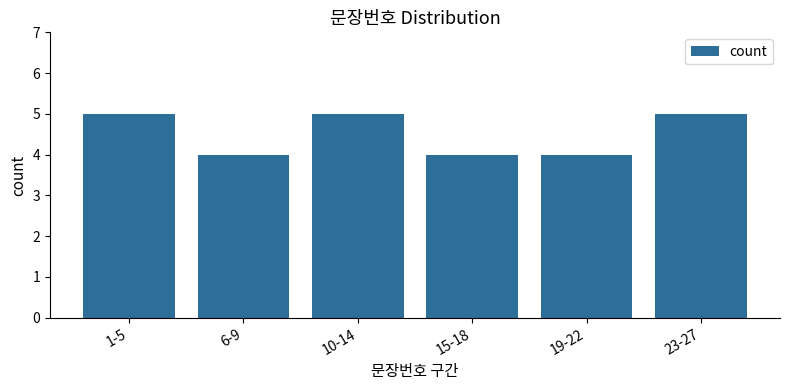

What is the difference between the maximum and minimum values?

1